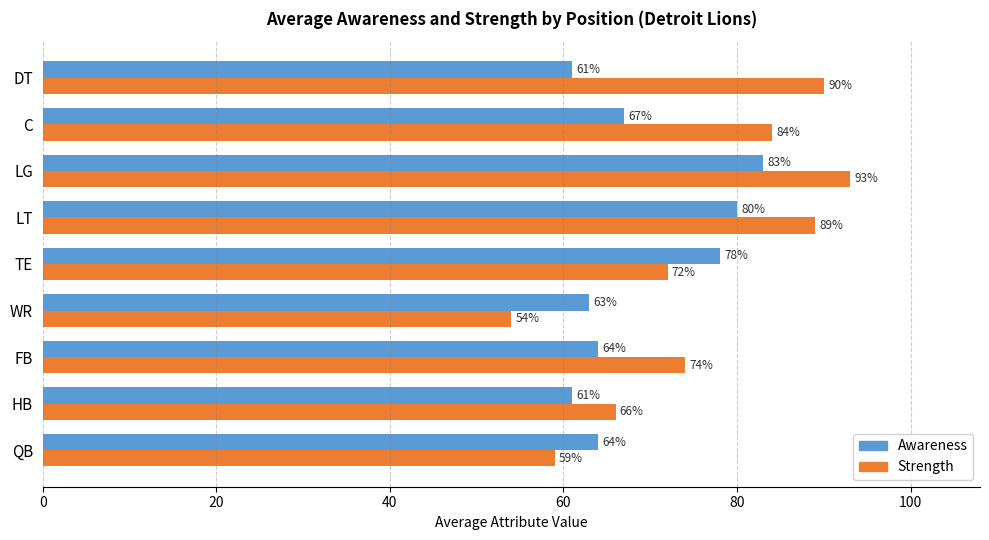

What is the difference between the maximum and second lowest values in the Awareness series?

22